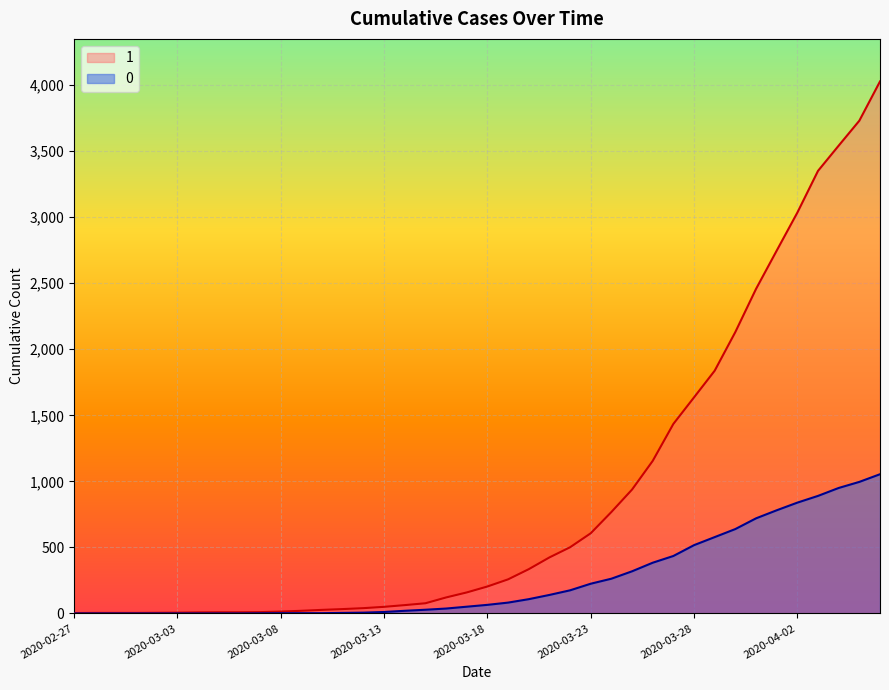

Does the chart display data point markers on the line(s)?

No